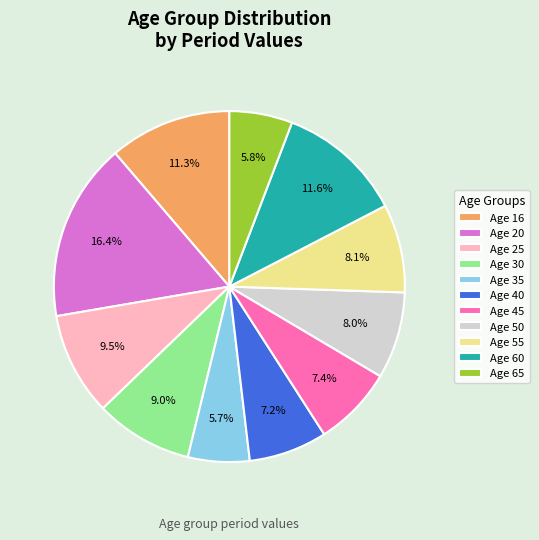

Which has a higher value, Age 65 or Age 30?

Age 30